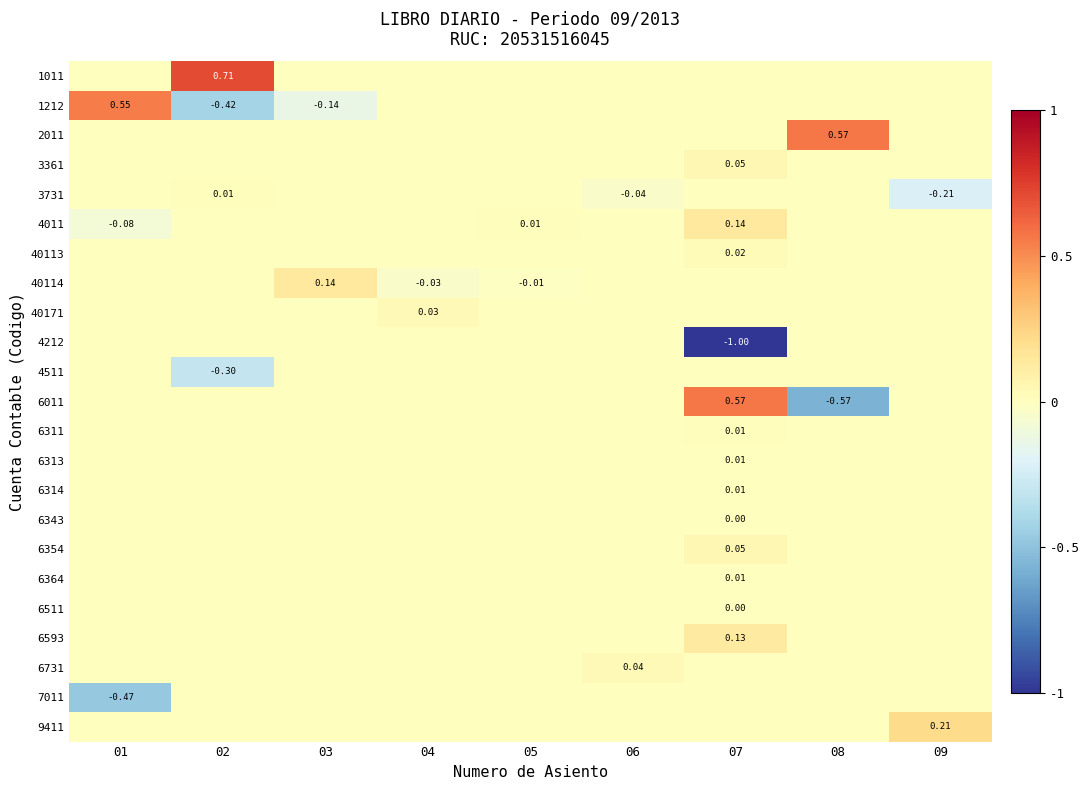

Is the value of 1011 at 07 greater than the value of 9411 at 09?

No